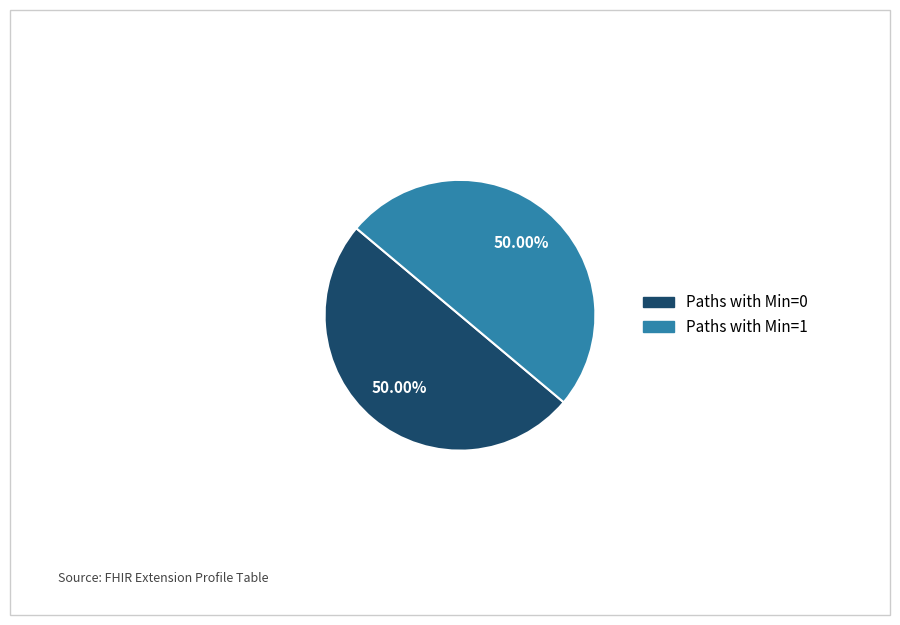

How many segments does this pie chart have?

2